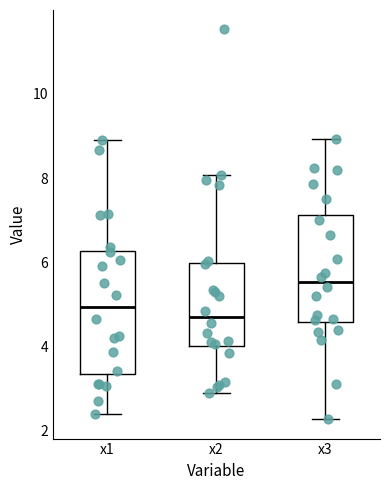

Comparing the boxes themselves (not the whiskers), which one is the tallest?

x1